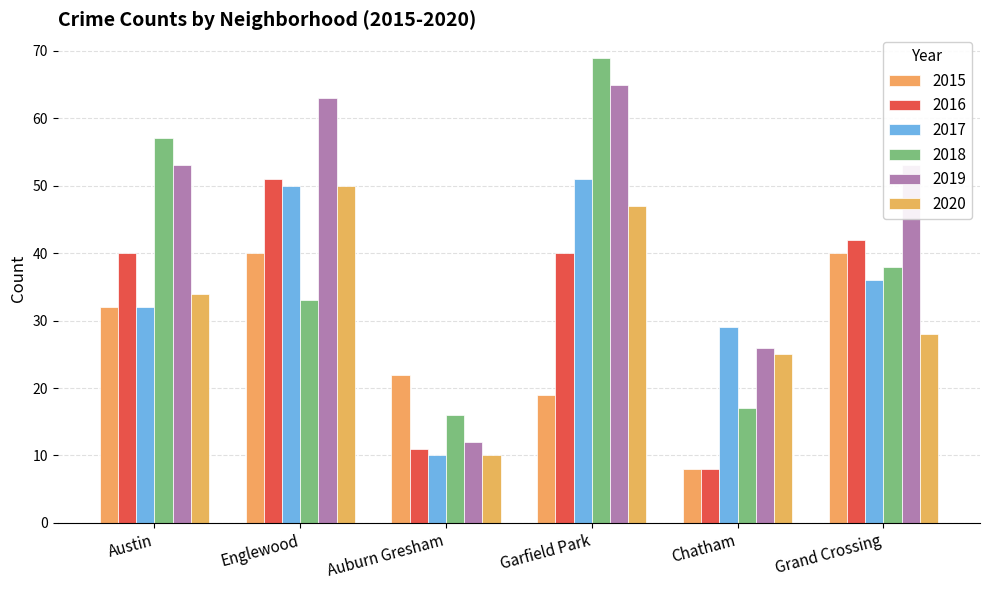

Reading left to right, what are all the values shown in this chart?

2015: Austin=32	Englewood=40	Auburn Gresham=22	Garfield Park=19	Chatham=8	Grand Crossing=40
2016: Austin=40	Englewood=51	Auburn Gresham=11	Garfield Park=40	Chatham=8	Grand Crossing=42
2017: Austin=32	Englewood=50	Auburn Gresham=10	Garfield Park=51	Chatham=29	Grand Crossing=36
2018: Austin=57	Englewood=33	Auburn Gresham=16	Garfield Park=69	Chatham=17	Grand Crossing=38
2019: Austin=53	Englewood=63	Auburn Gresham=12	Garfield Park=65	Chatham=26	Grand Crossing=53
2020: Austin=34	Englewood=50	Auburn Gresham=10	Garfield Park=47	Chatham=25	Grand Crossing=28